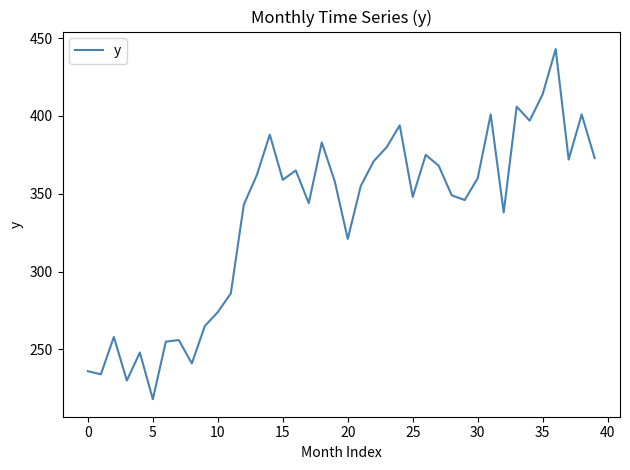

What is the smallest value displayed?

218